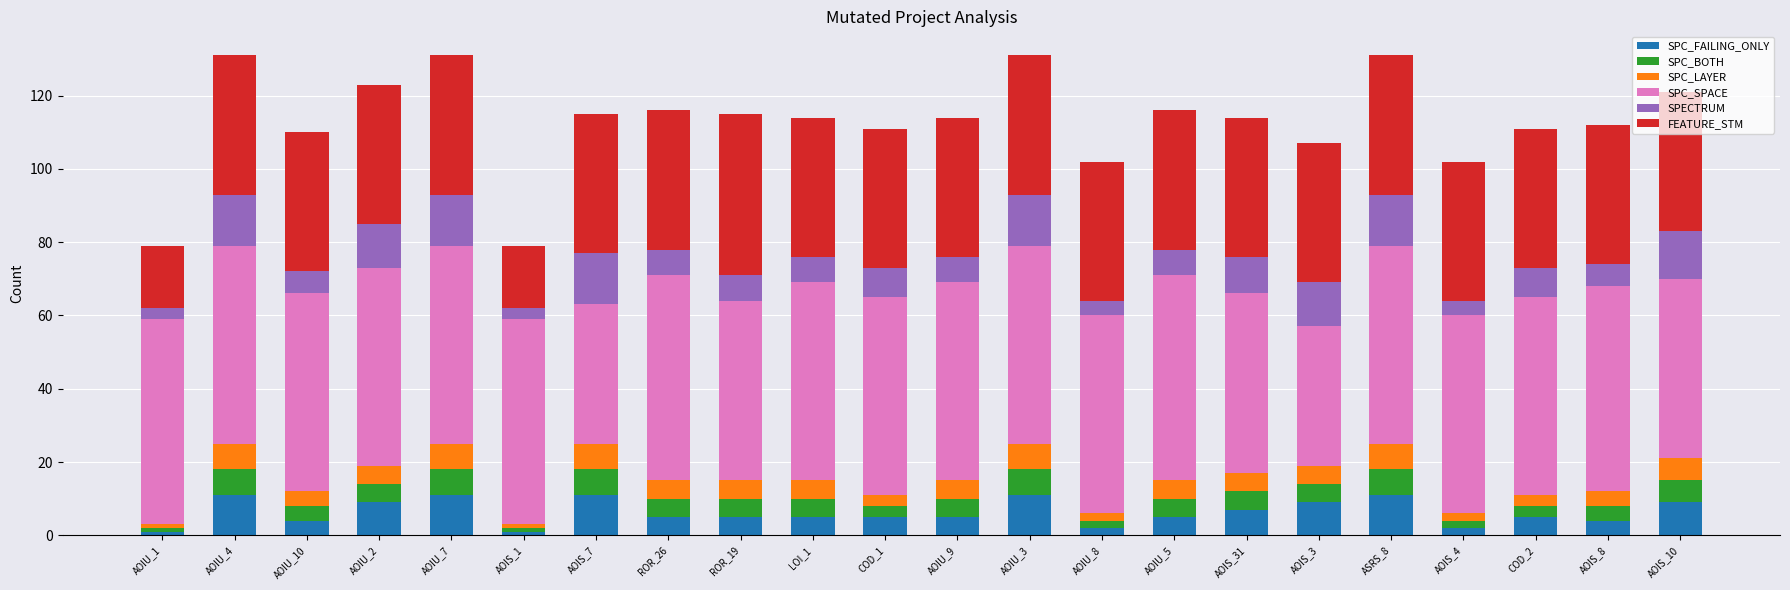

What is the sum of all SPC_FAILING_ONLY values?

138